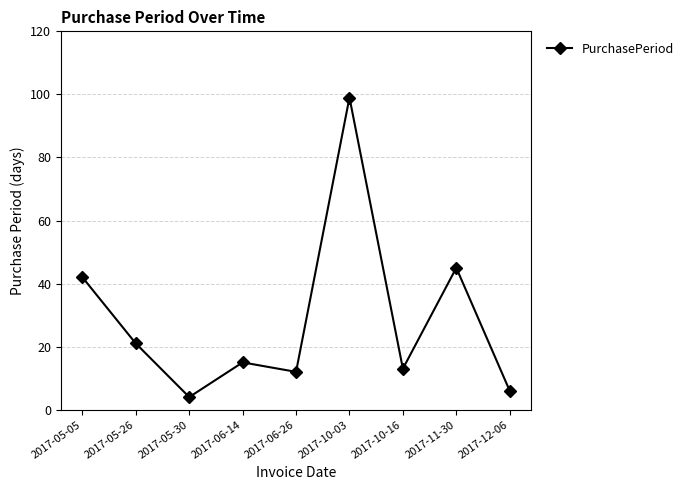

Count the number of data series in this chart.

1